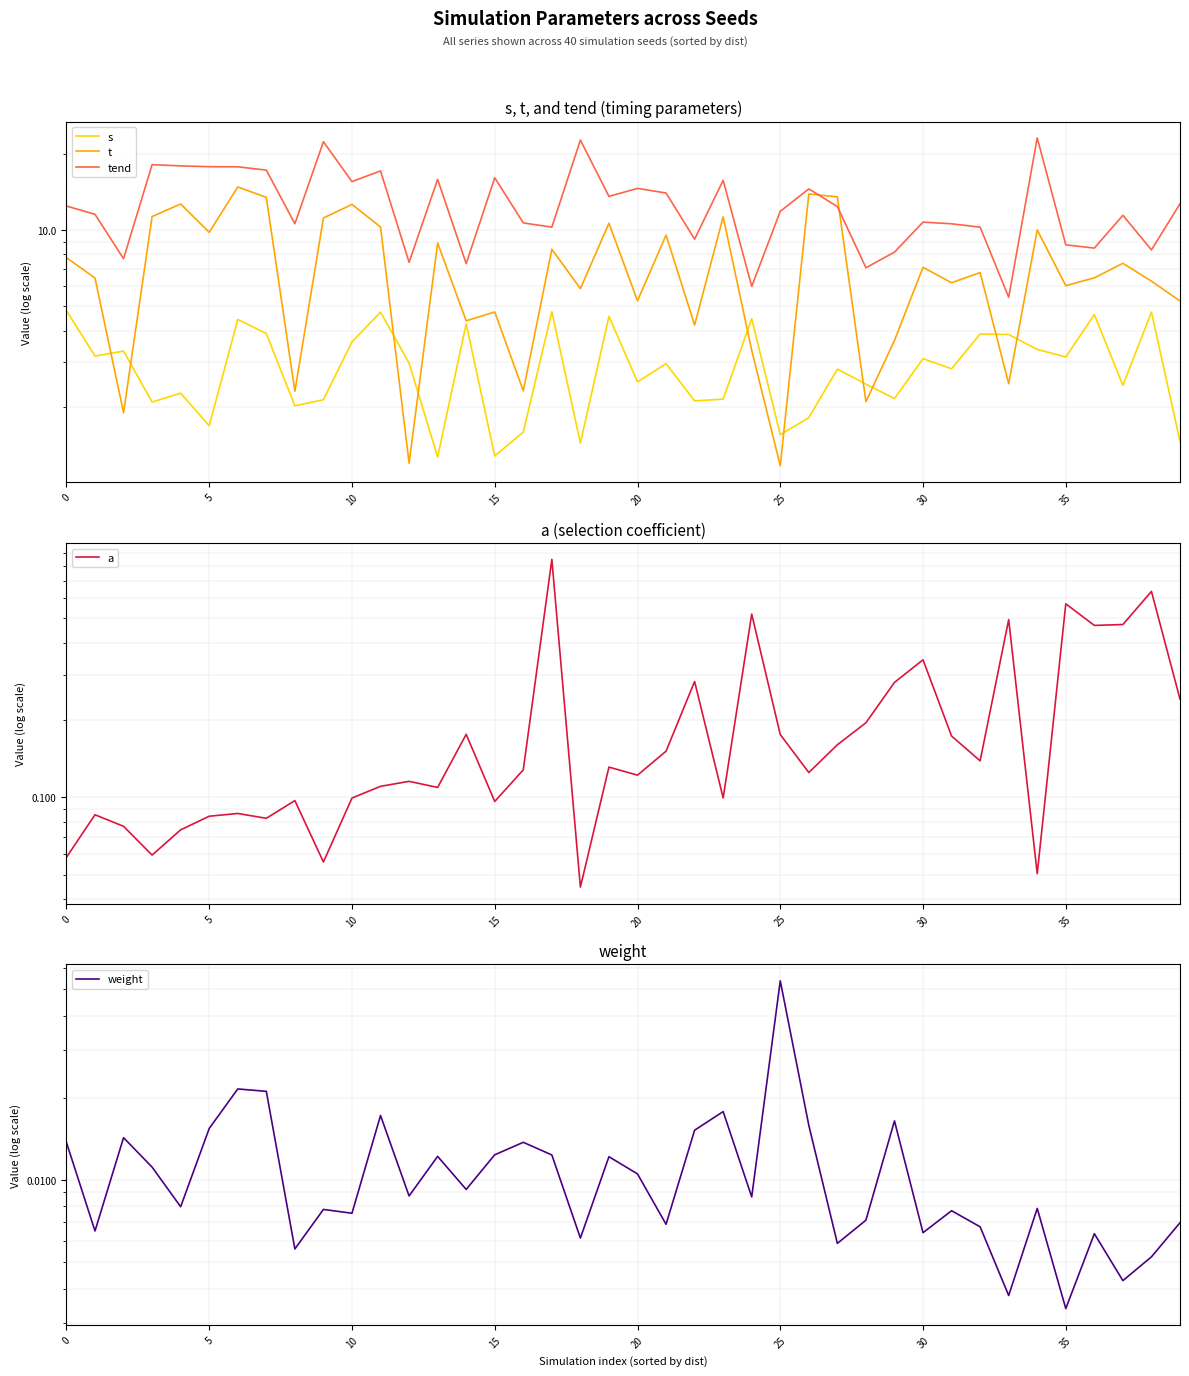

Which series has the largest range (max minus min)?

tend